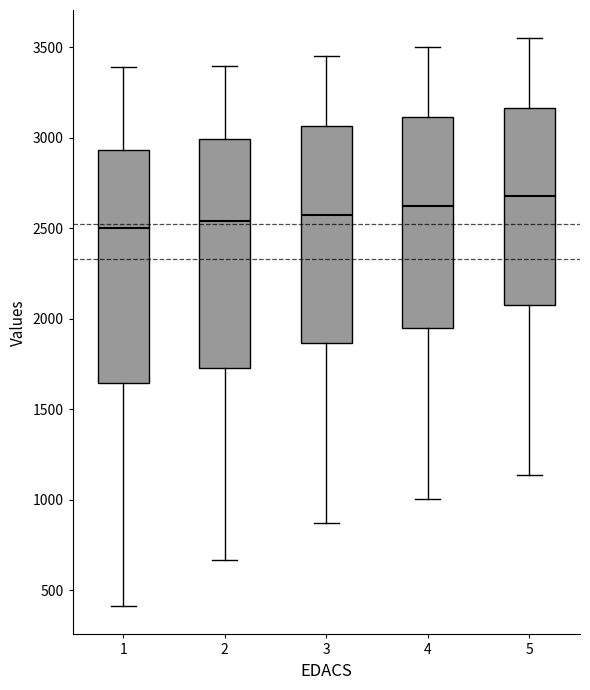

Which box's median line is the highest?

5